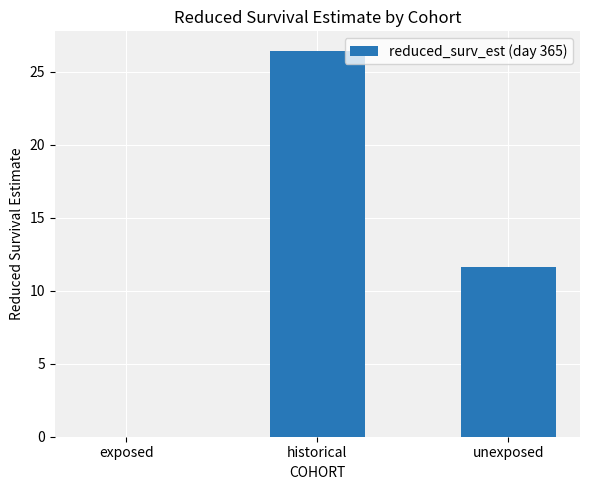

What is the change in value from exposed to unexposed?

+11.6